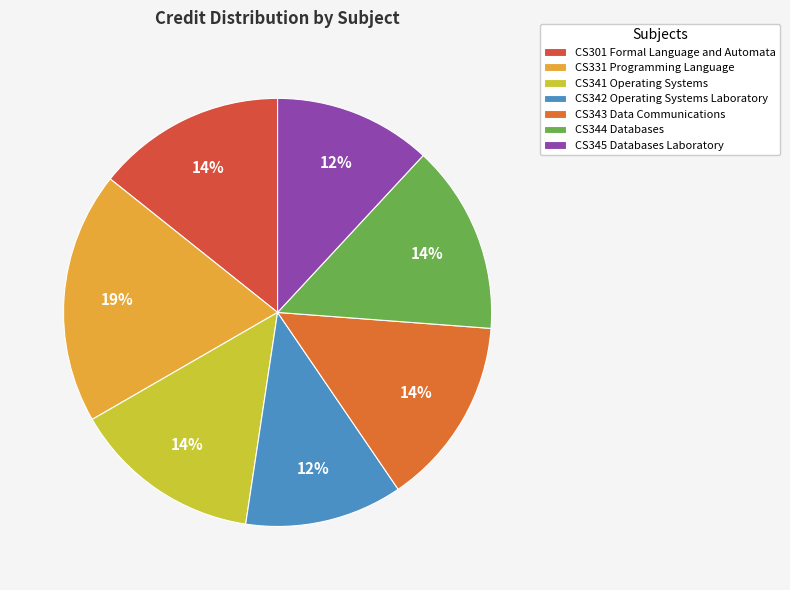

What percentage is the CS343 Data Communications slice, to the nearest percent?

14%